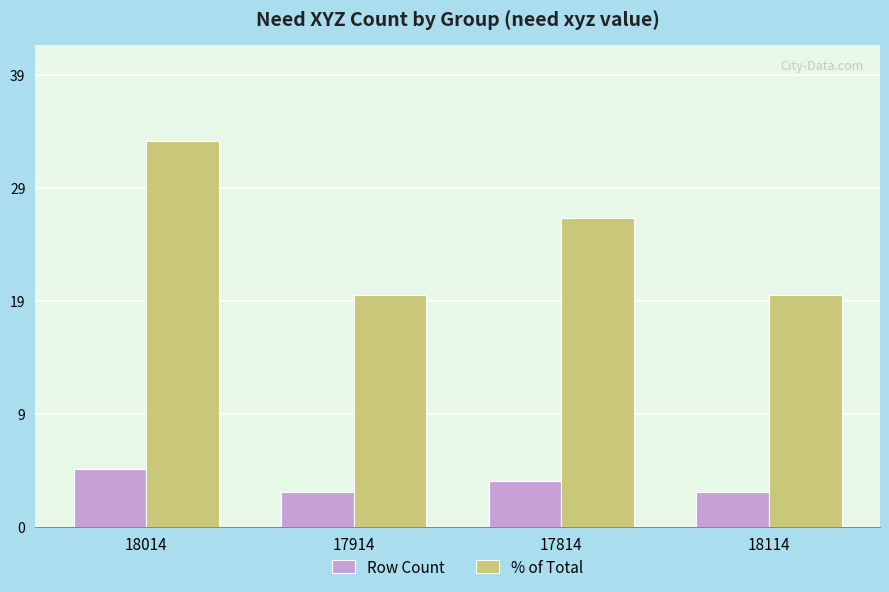

What are all the series names shown in the legend?

Row Count, % of Total